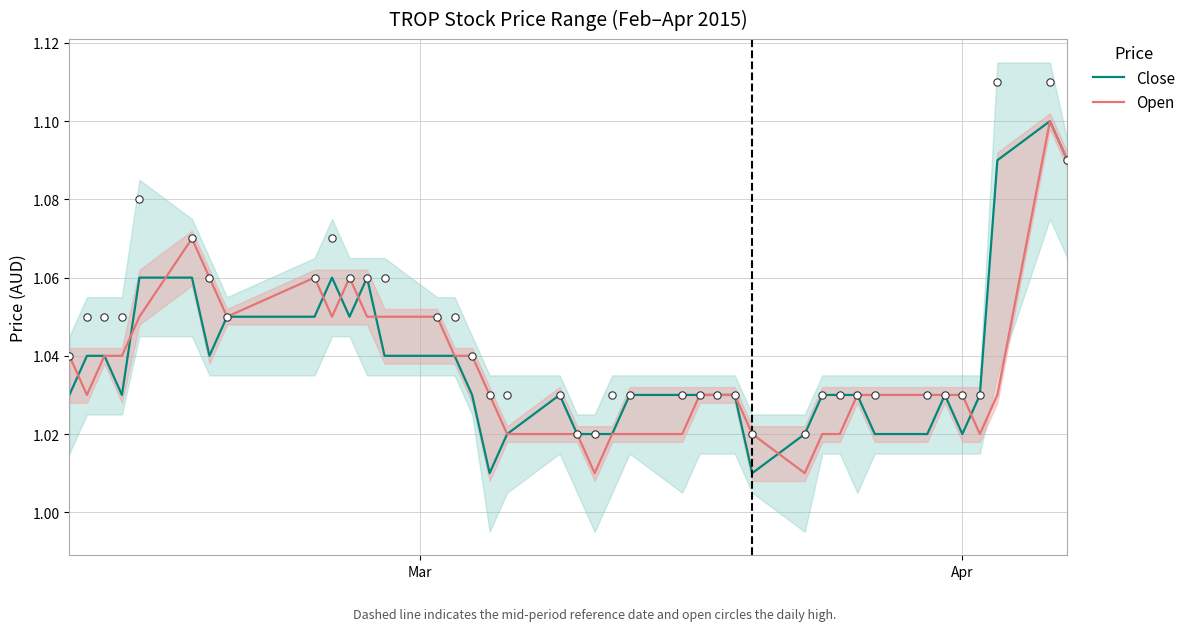

Which series reaches the minimum Y coordinate?

Close